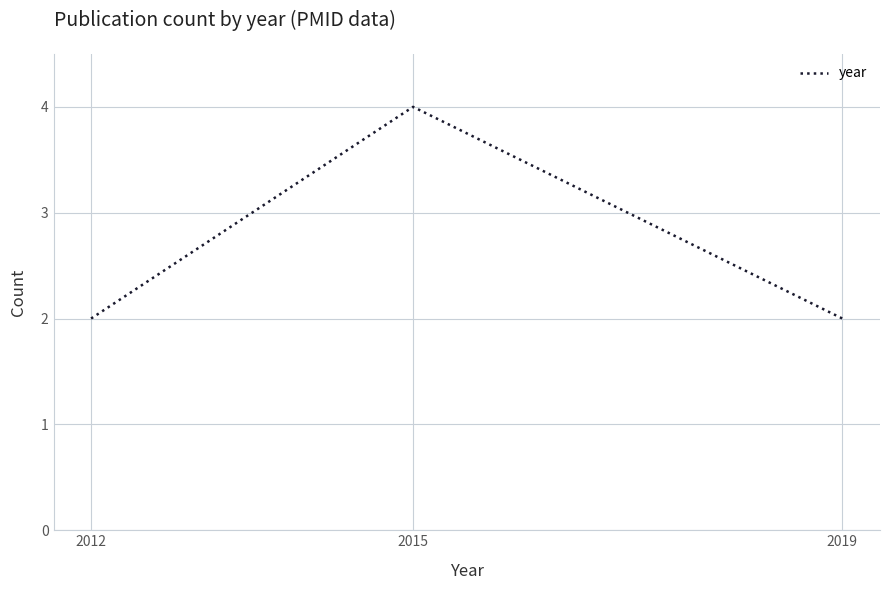

Is it true that the value at 2012 is 2?

True